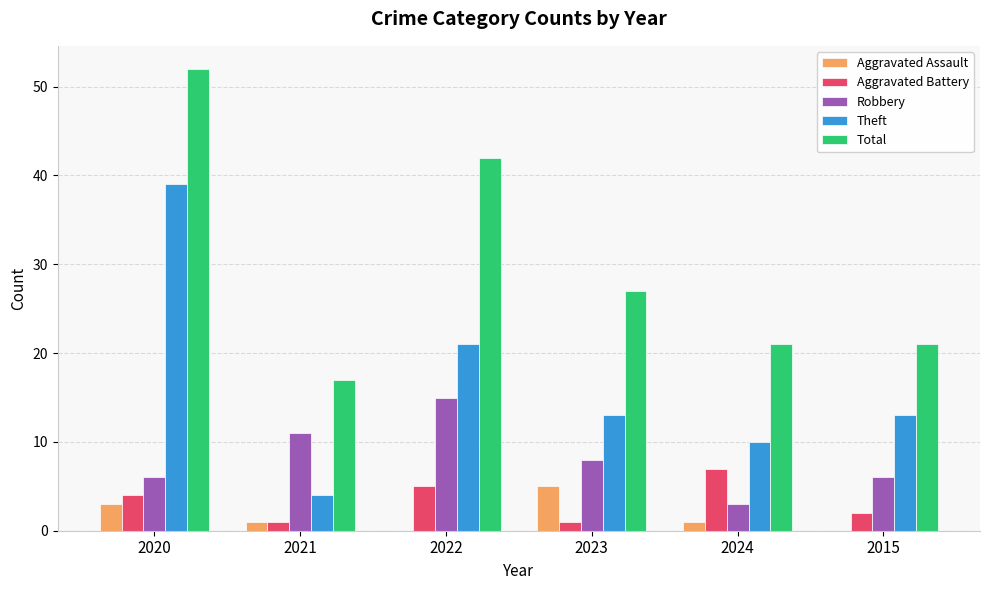

At which category is the sum across all series the highest?

2020